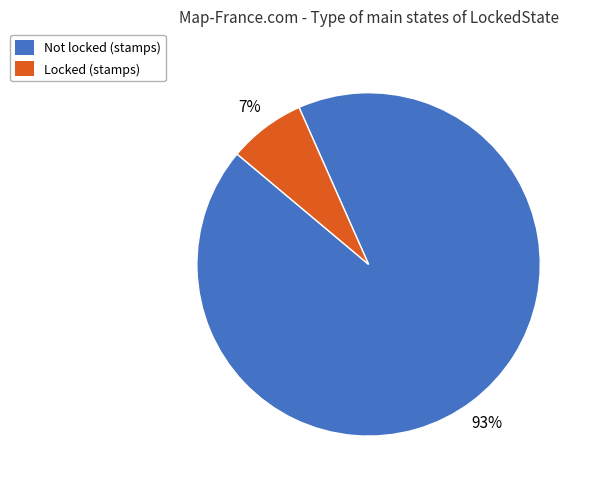

Do Locked and Not together represent more than half of the pie?

Yes